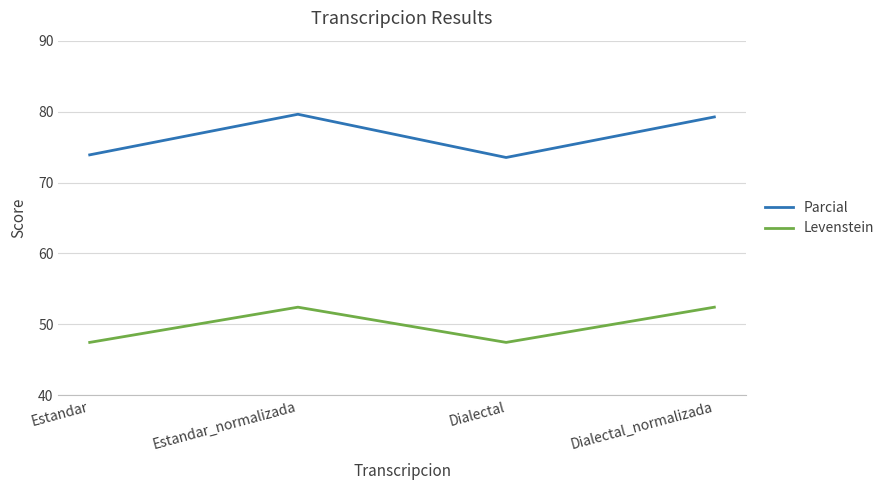

List the series in order of their overall mean, highest first.

Parcial, Levenstein